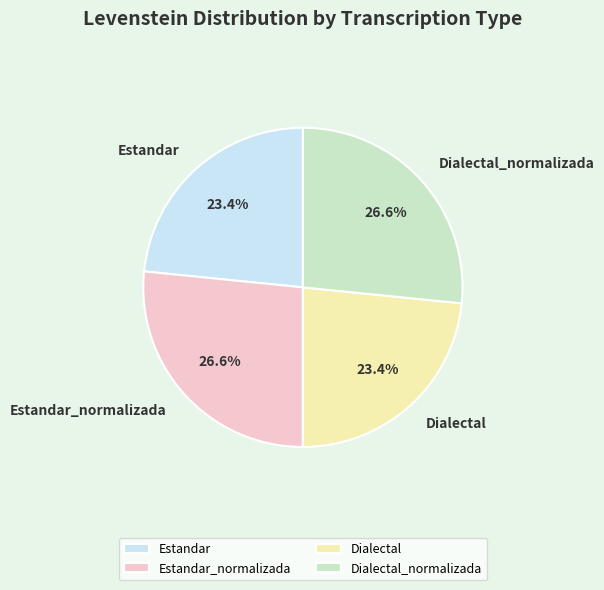

What is the ratio of the value at Dialectal_normalizada to the value at Estandar?

1.1